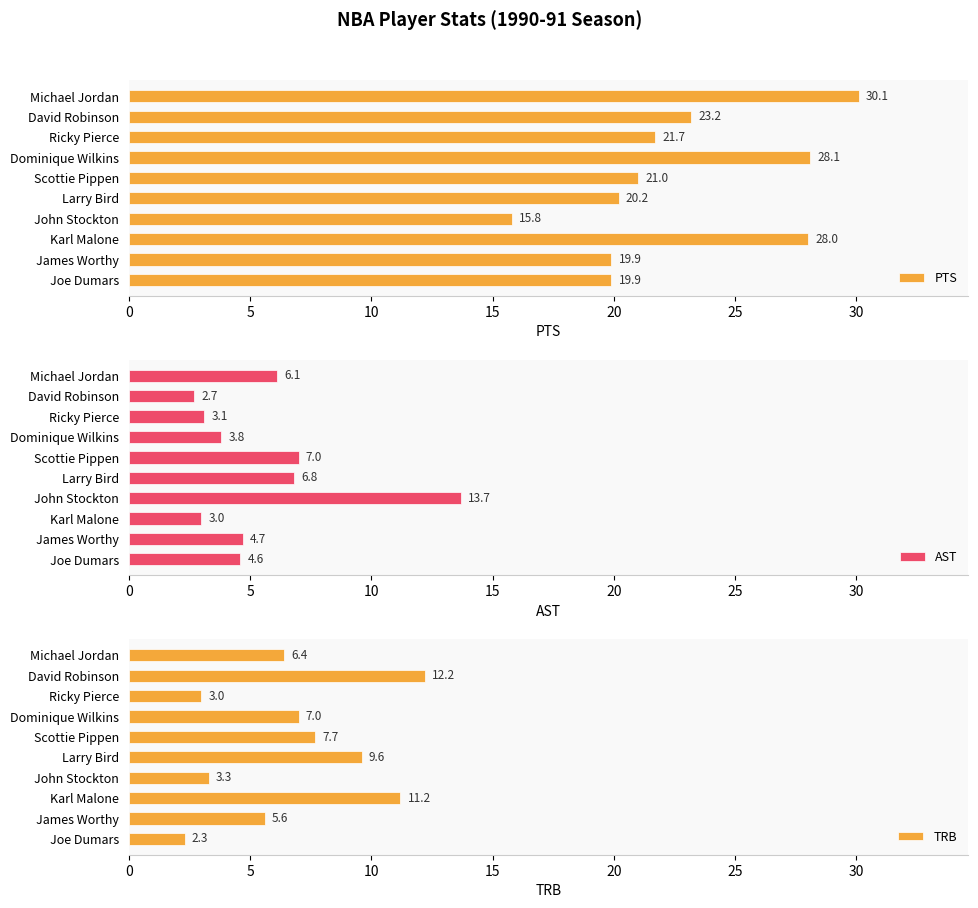

What position from the left is 8?

9